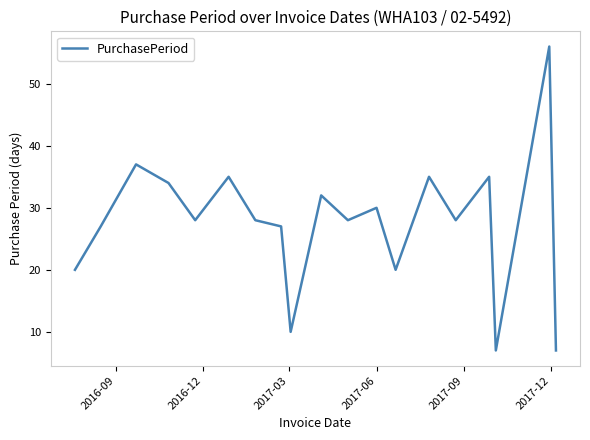

What is the maximum value shown in the chart?

56